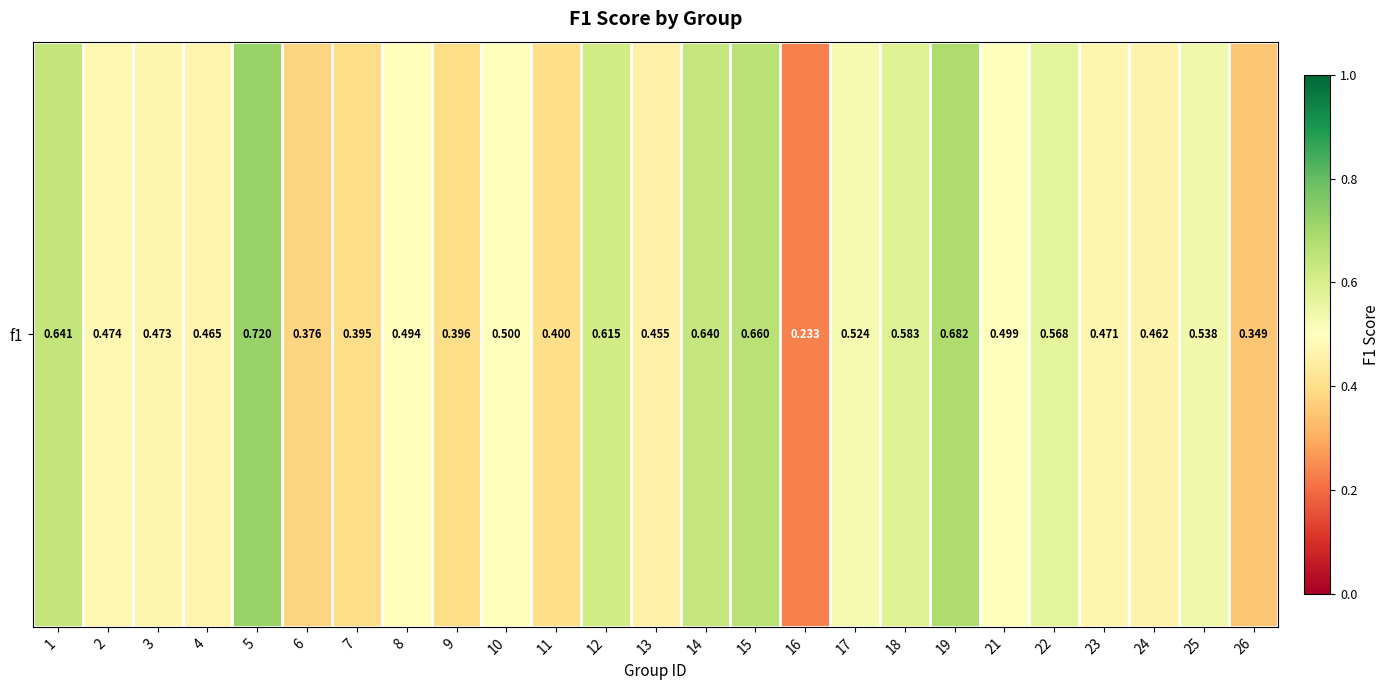

List the labels in order of value, smallest first.

16, 26, 6, 7, 9, 11, 13, 24, 4, 23, 3, 2, 8, 21, 10, 17, 25, 22, 18, 12, 14, 1, 15, 19, 5